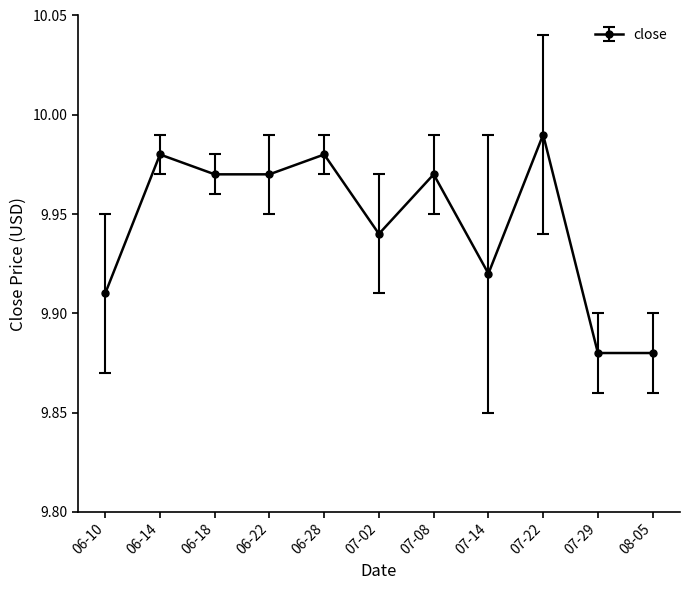

Which label corresponds to the largest value in the chart?

07-22